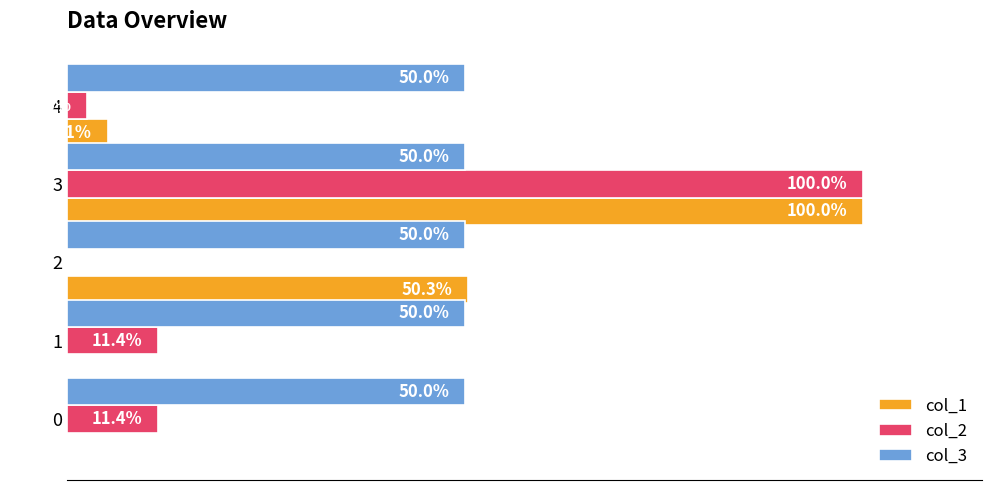

Is the value of col_2 at 2 greater than the value of col_1 at 2?

No